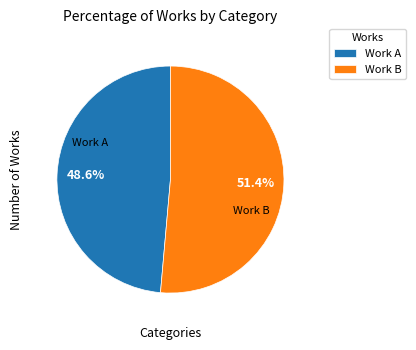

To the nearest percent, what is the average slice percentage?

50%